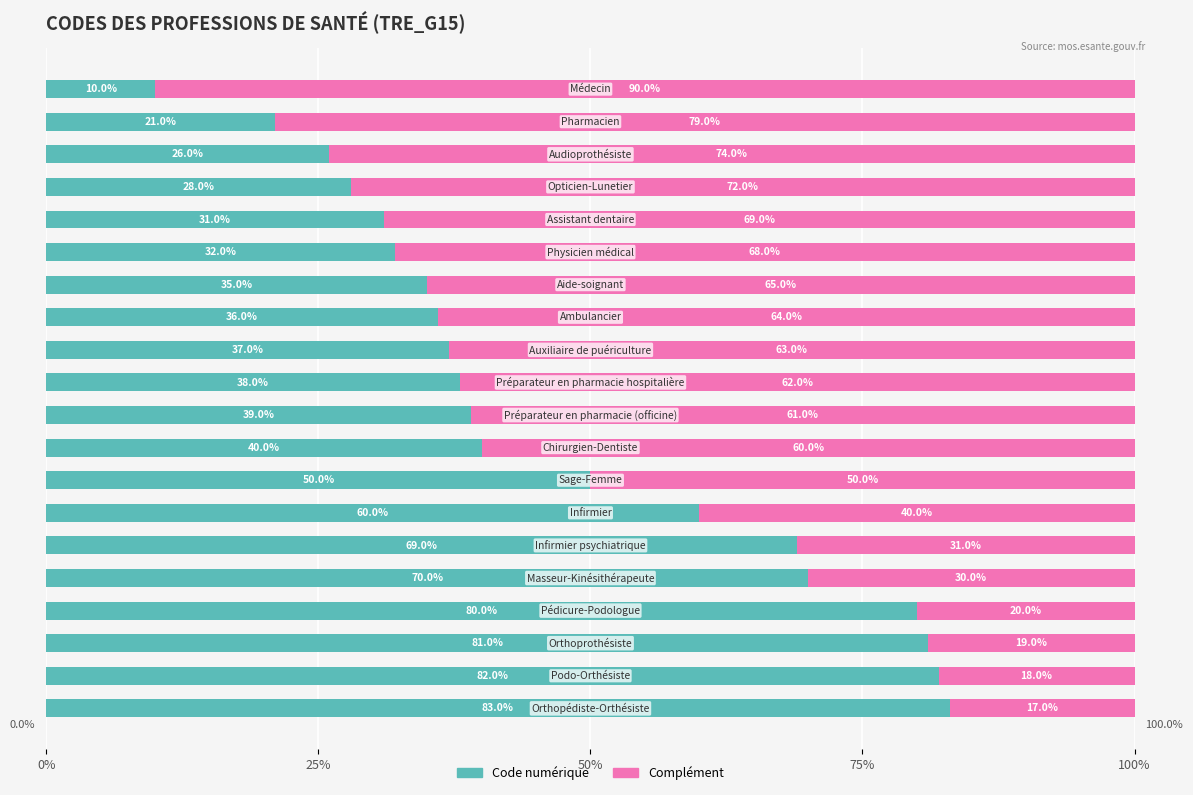

What is the highest value of the Code numérique series?

83.0